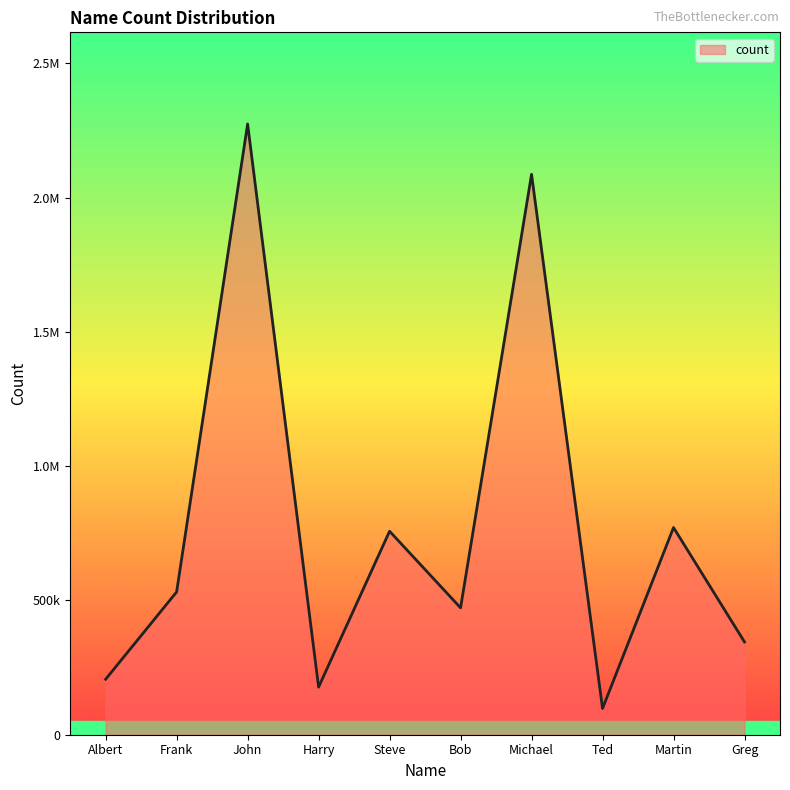

Does the chart have visible grid lines?

No